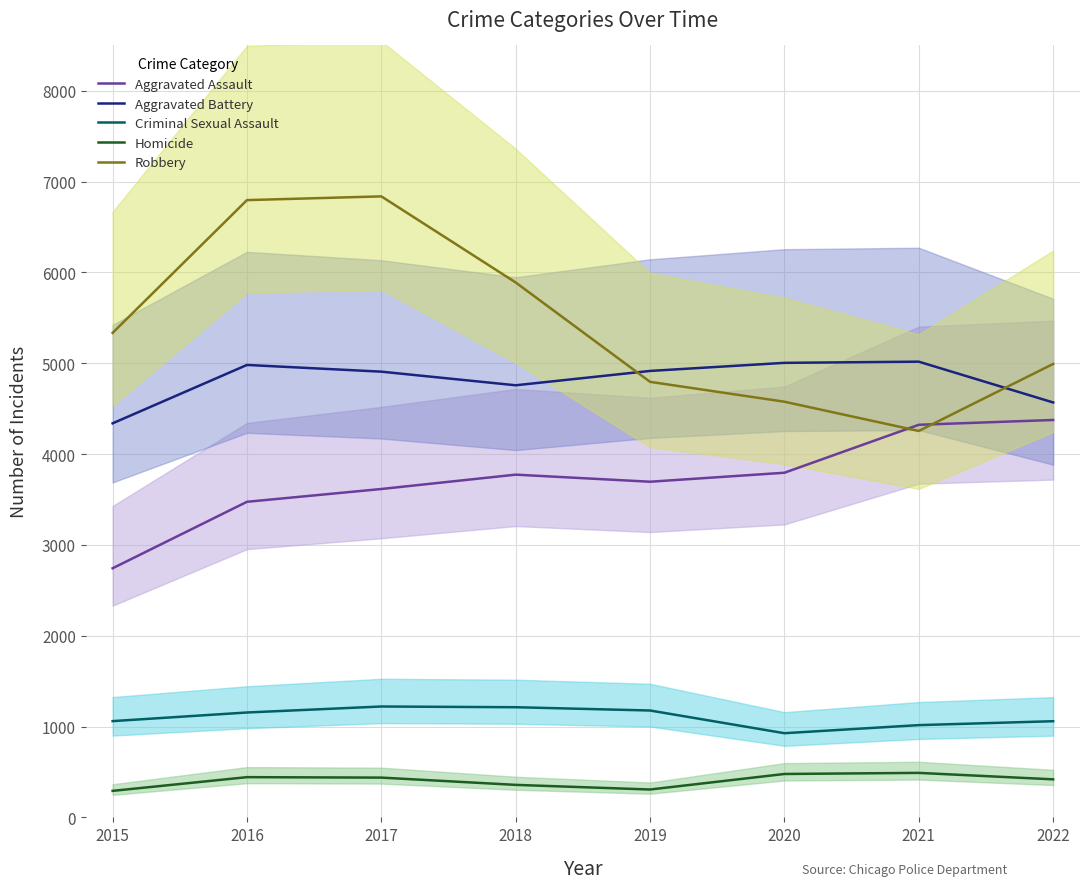

True or false: Homicide has a value of 438 at 2017.

True